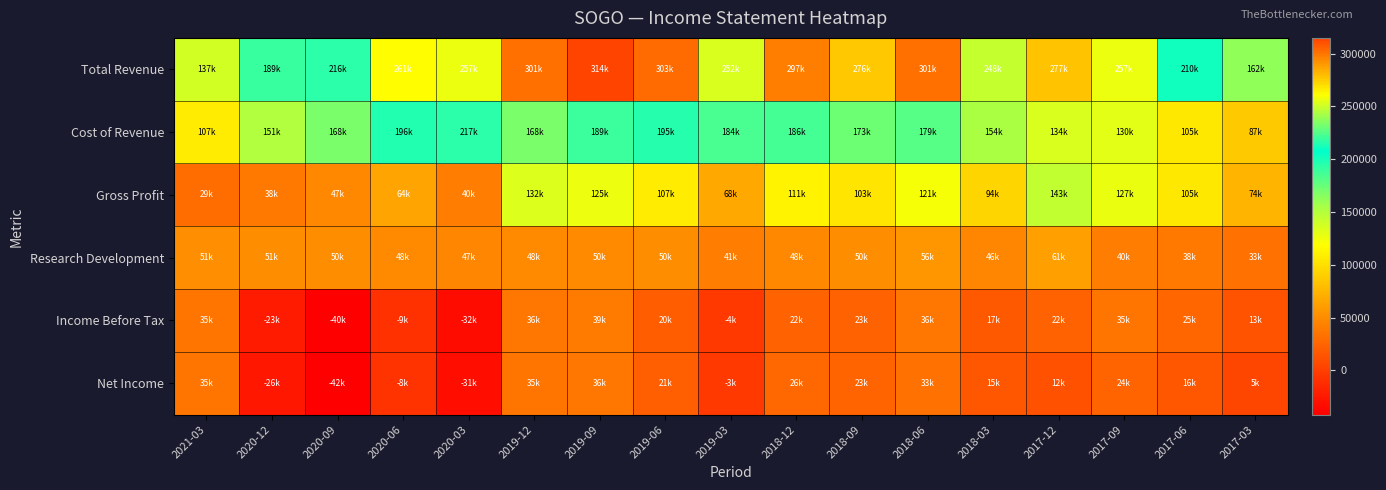

Reading right to left, list all the values displayed in this chart.

Total Revenue: 2017-03=162300	2017-06=210900	2017-09=257300	2017-12=277800	2018-03=248400	2018-06=301400	2018-09=276600	2018-12=297800	2019-03=252700	2019-06=303600	2019-09=314900	2019-12=301000	2020-03=257300	2020-06=261200	2020-09=216700	2020-12=189500	2021-03=137200
Cost of Revenue: 2017-03=87500	2017-06=105500	2017-09=130300	2017-12=134200	2018-03=154000	2018-06=179700	2018-09=173600	2018-12=186100	2019-03=184700	2019-06=195900	2019-09=189300	2019-12=168700	2020-03=217000	2020-06=196900	2020-09=168900	2020-12=151200	2021-03=107900
Gross Profit: 2017-03=74800	2017-06=105400	2017-09=127000	2017-12=143600	2018-03=94400	2018-06=121700	2018-09=103000	2018-12=111700	2019-03=68000	2019-06=107700	2019-09=125600	2019-12=132300	2020-03=40300	2020-06=64300	2020-09=47800	2020-12=38300	2021-03=29300
Research Development: 2017-03=33100	2017-06=38100	2017-09=40300	2017-12=61300	2018-03=46600	2018-06=56200	2018-09=50600	2018-12=48300	2019-03=41000	2019-06=50600	2019-09=50000	2019-12=48700	2020-03=47000	2020-06=48700	2020-09=50500	2020-12=51000	2021-03=51800
Income Before Tax: 2017-03=13300	2017-06=25600	2017-09=35600	2017-12=22200	2018-03=17500	2018-06=36200	2018-09=23500	2018-12=22800	2019-03=-4100	2019-06=20000	2019-09=39000	2019-12=36900	2020-03=-32700	2020-06=-9800	2020-09=-40700	2020-12=-23300	2021-03=35800
Net Income: 2017-03=5200	2017-06=16500	2017-09=24000	2017-12=12100	2018-03=15300	2018-06=33200	2018-09=23900	2018-12=26400	2019-03=-3900	2019-06=21300	2019-09=36600	2019-12=35000	2020-03=-31600	2020-06=-8500	2020-09=-42000	2020-12=-26200	2021-03=35300